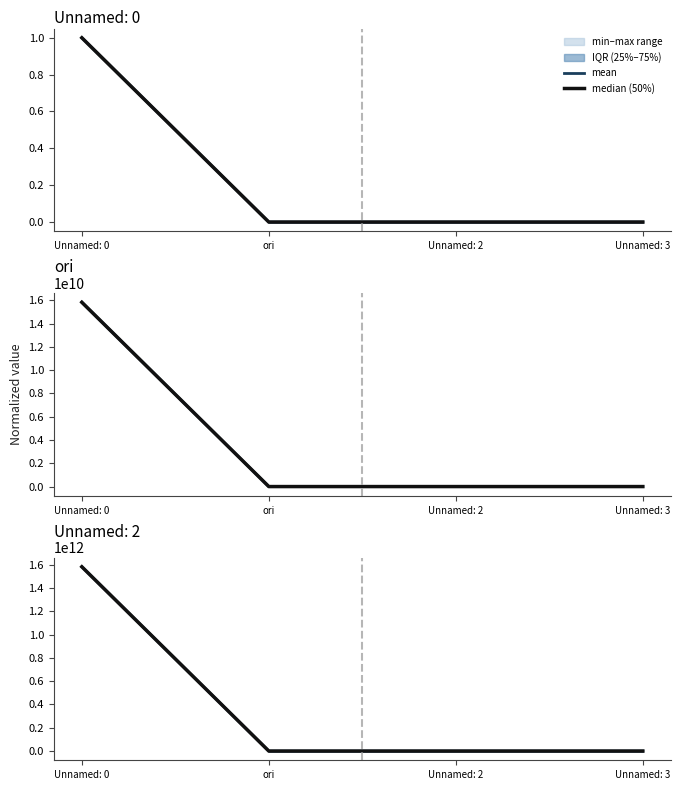

Where is mean nearest to the value 791446173876?

ori